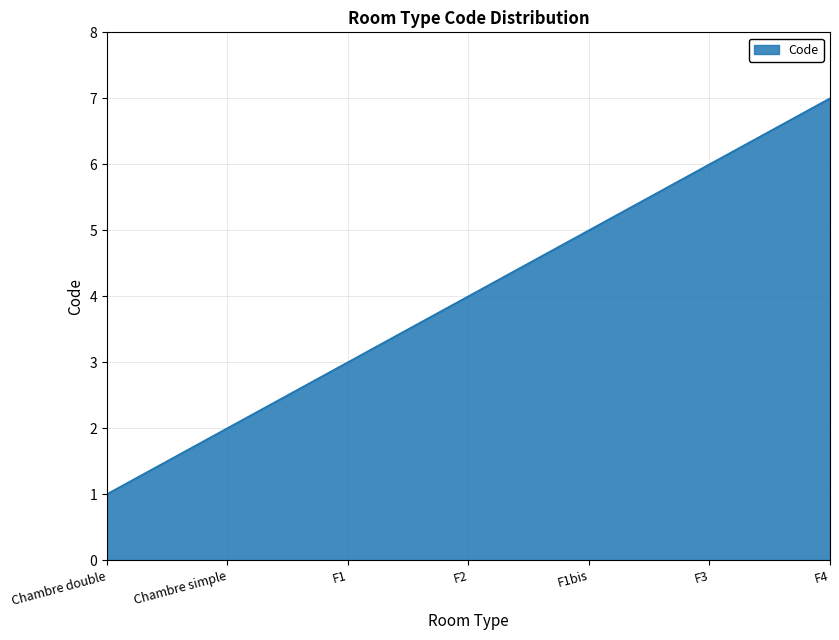

List the labels in order of value, largest first.

F4, F3, F1bis, F2, F1, Chambre simple, Chambre double